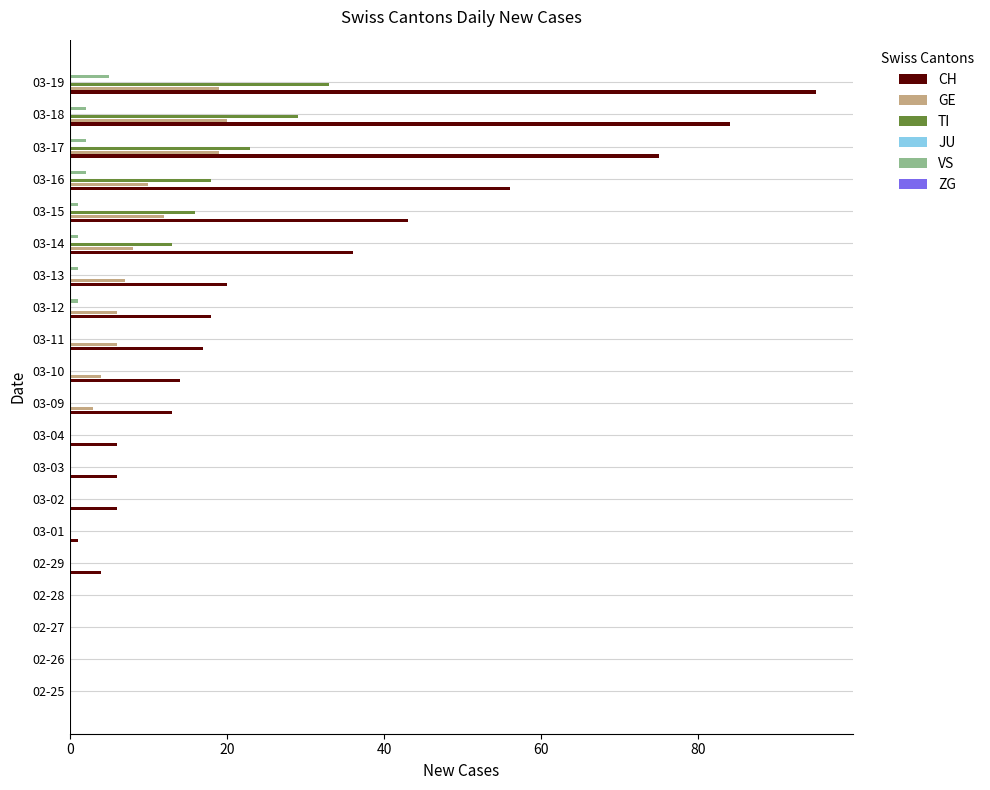

Which series has the largest total across all categories?

CH